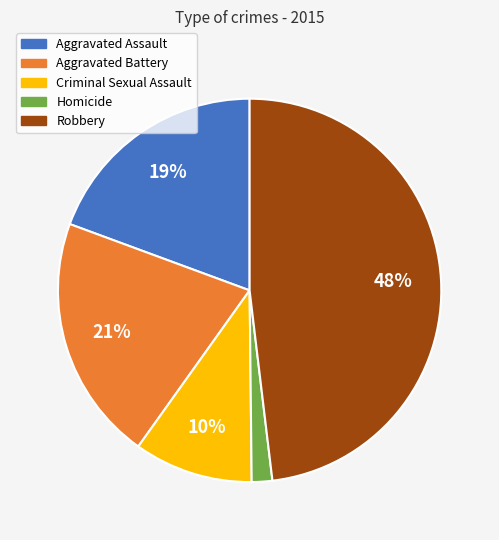

How many segments does this pie chart have?

5